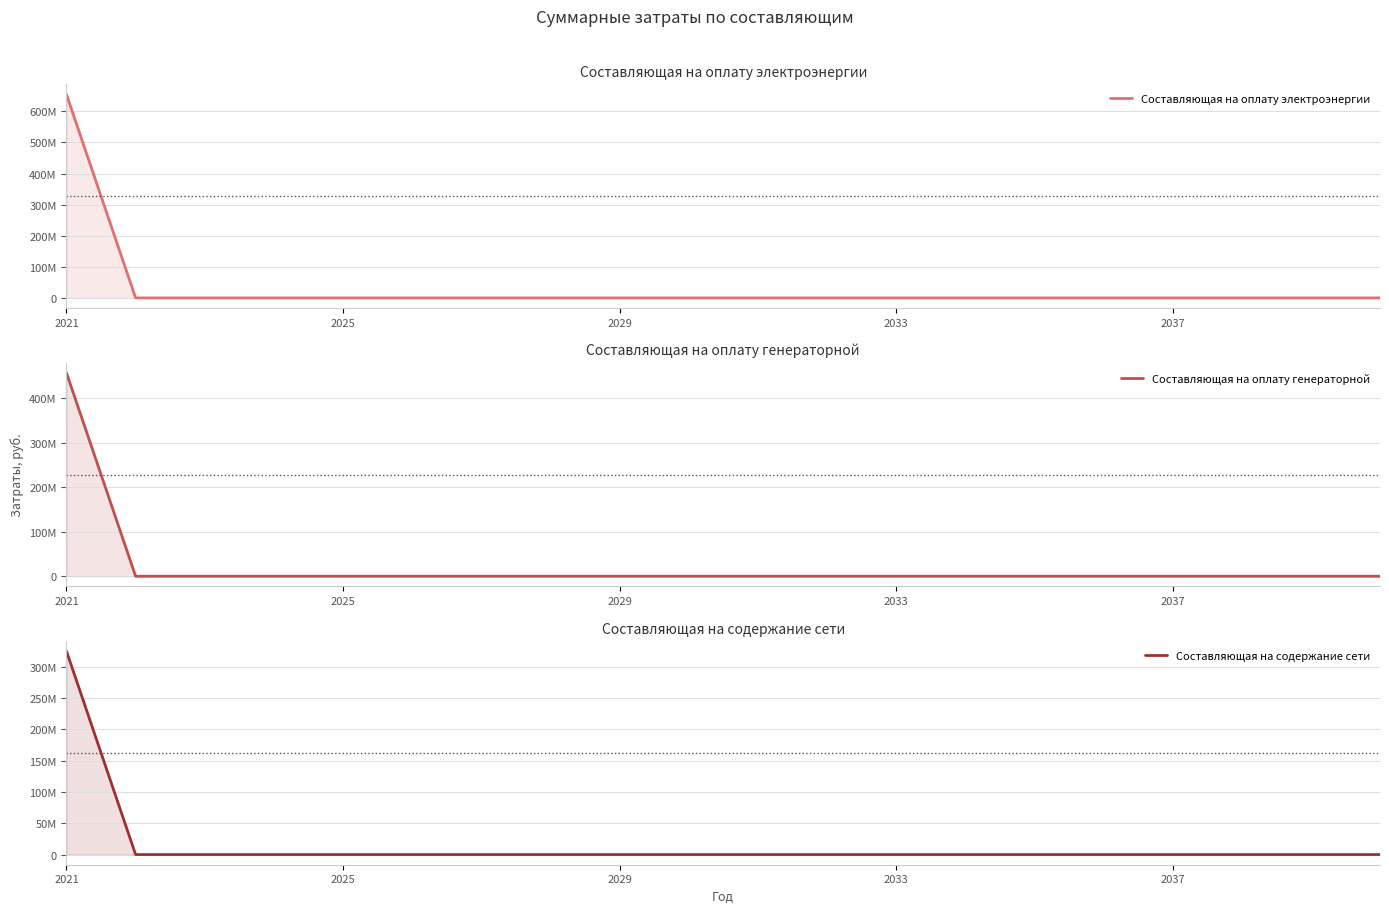

What are all the series names shown in the legend?

Составляющая на оплату электроэнергии, Составляющая на оплату генераторной, Составляющая на содержание сети